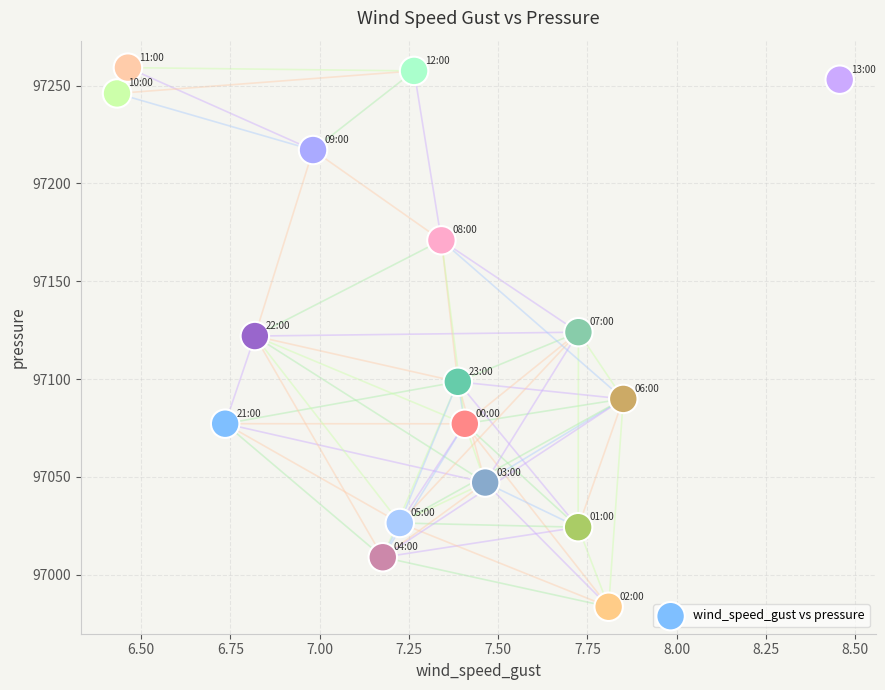

What is the range of X values (max minus min)?

2.0